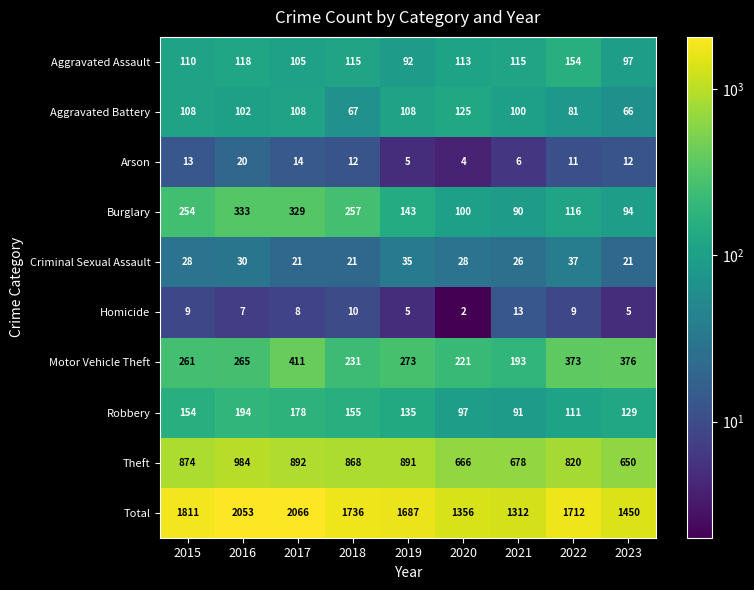

What is the total value across all series at 2018?

3472